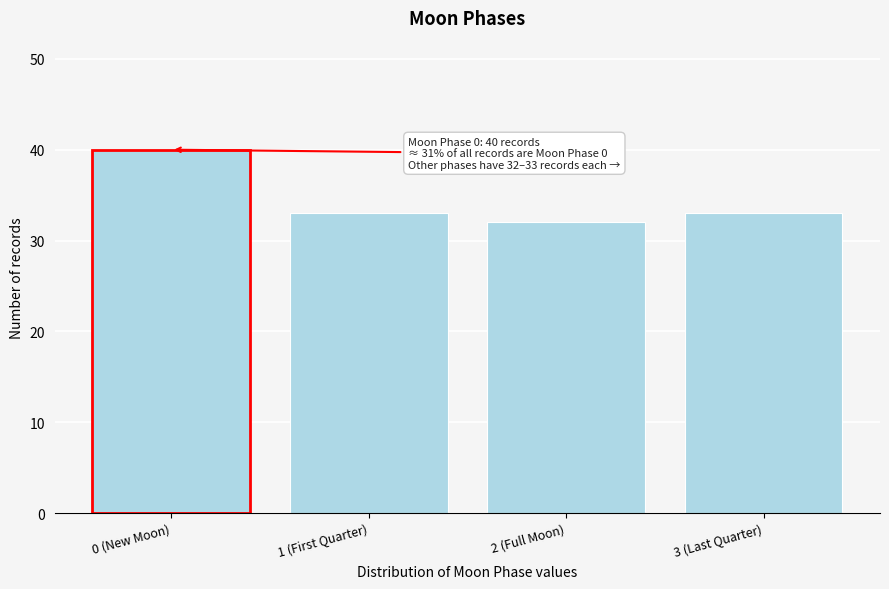

Reading left to right, list all the values displayed in this chart.

40	33	32	33